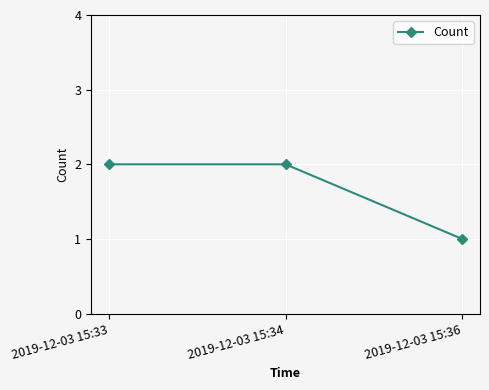

What is the value of the 2nd point from the left?

2